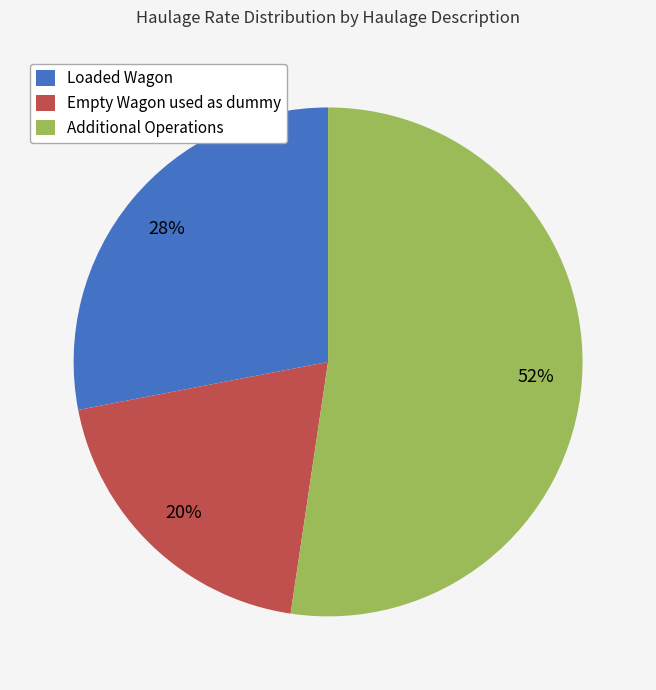

To the nearest percent, what percentage of the pie is Additional Operations?

52%